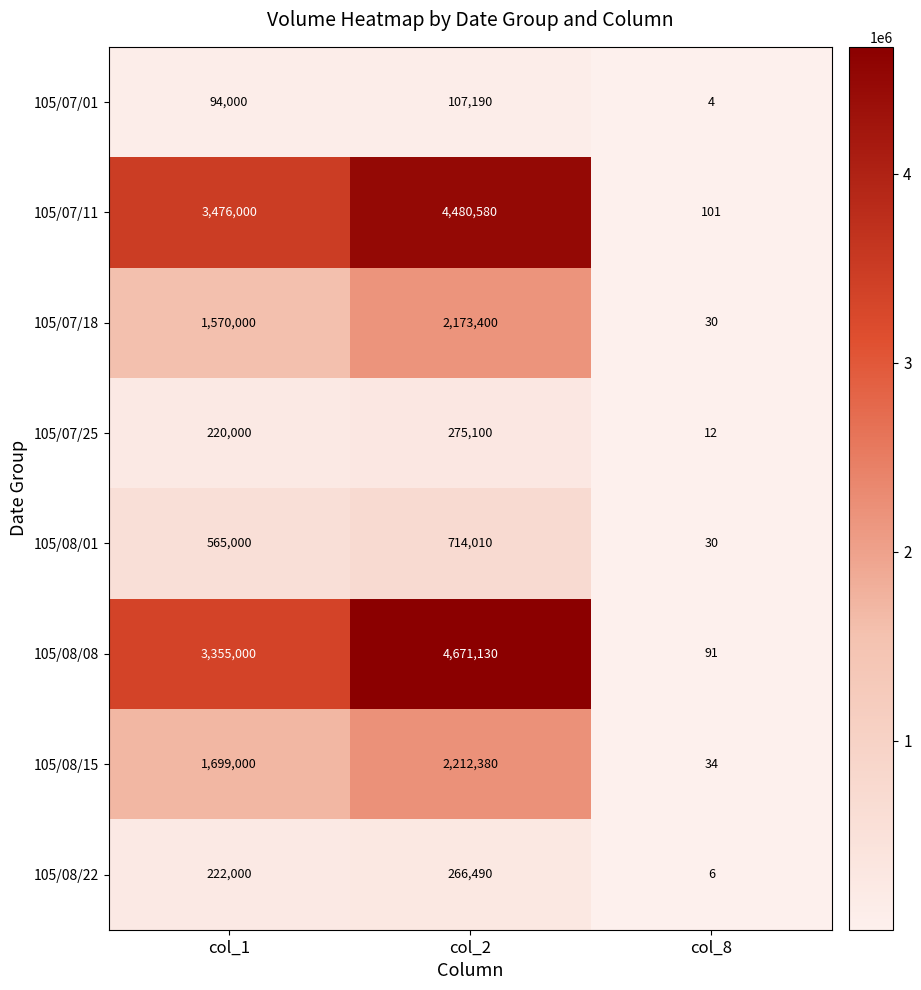

Which category has the highest value in the 105/07/11 series?

col_2